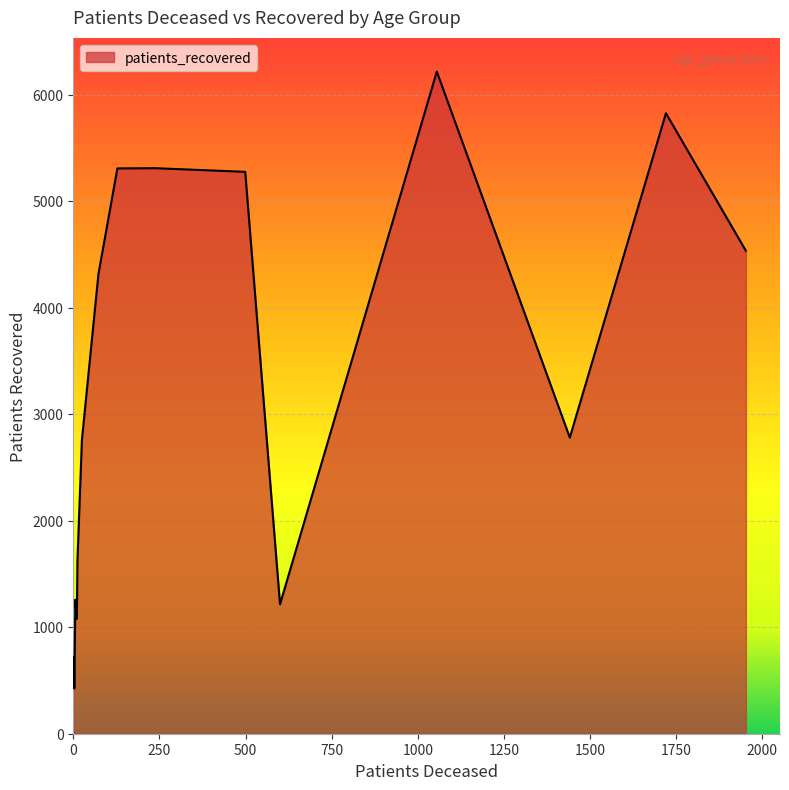

Does the chart have visible grid lines?

Yes